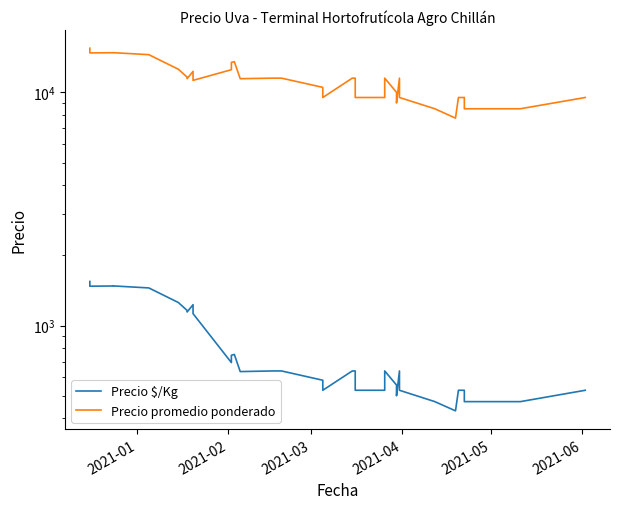

True or false: Precio $/Kg and Precio promedio ponderado intersect in this chart.

False